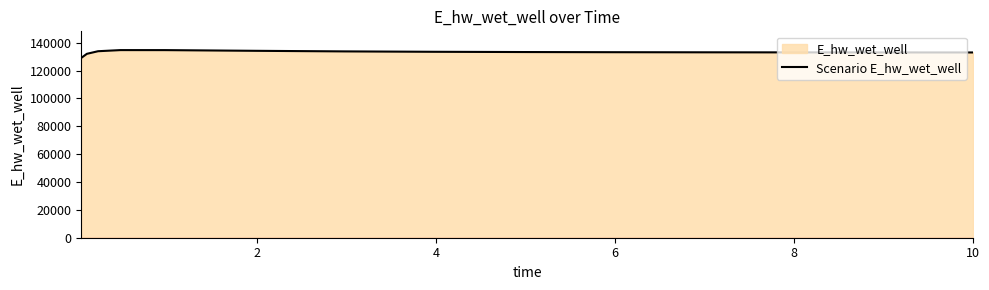

What is the value of the 2nd point from the left?

132011.0